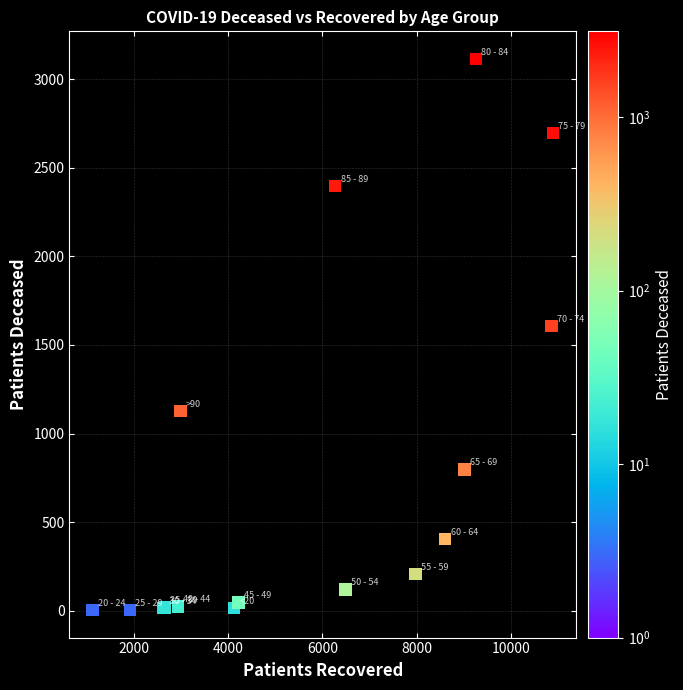

What Y value in the scatter plot is closest to 1559?

1608